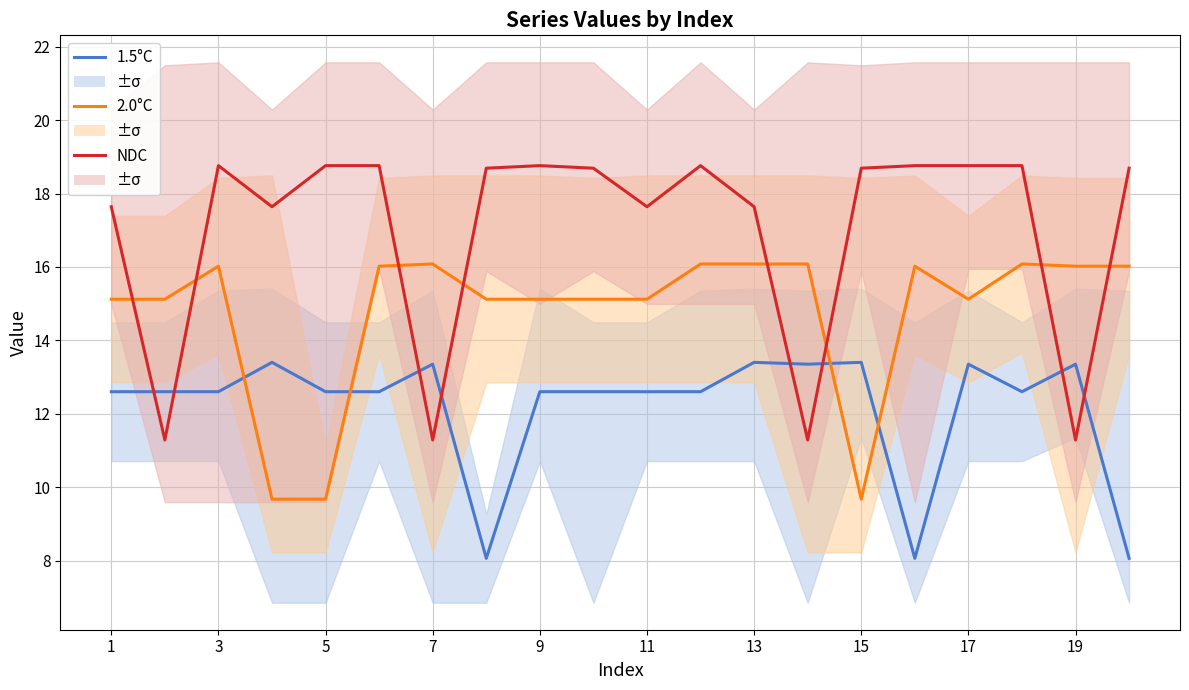

What is the greatest value displayed?

18.8